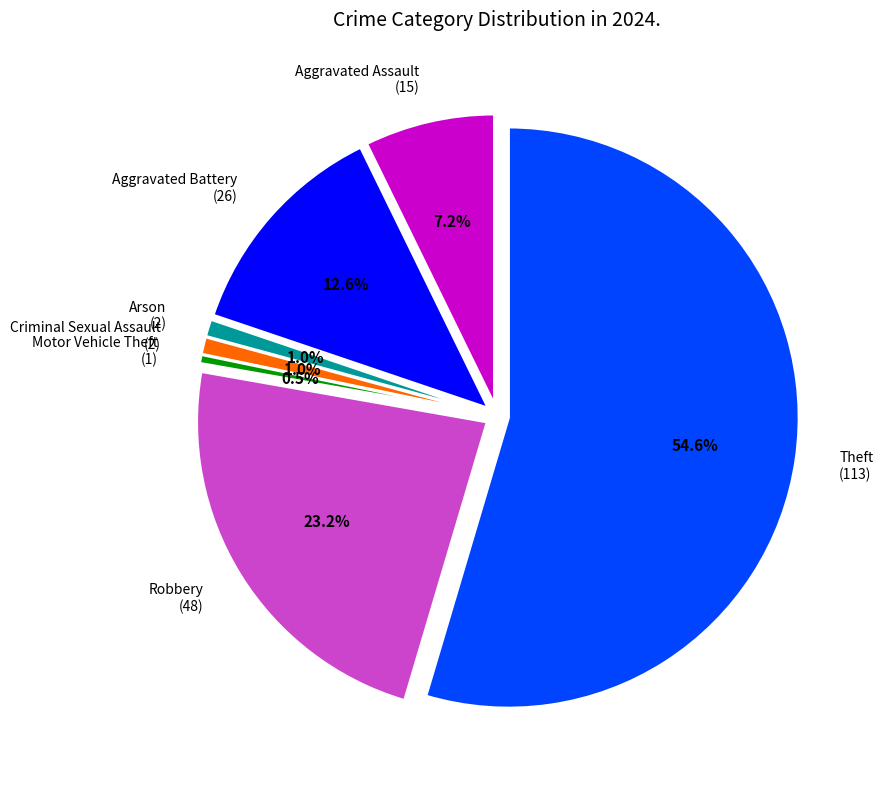

Does Arson account for over 50% of the chart?

No